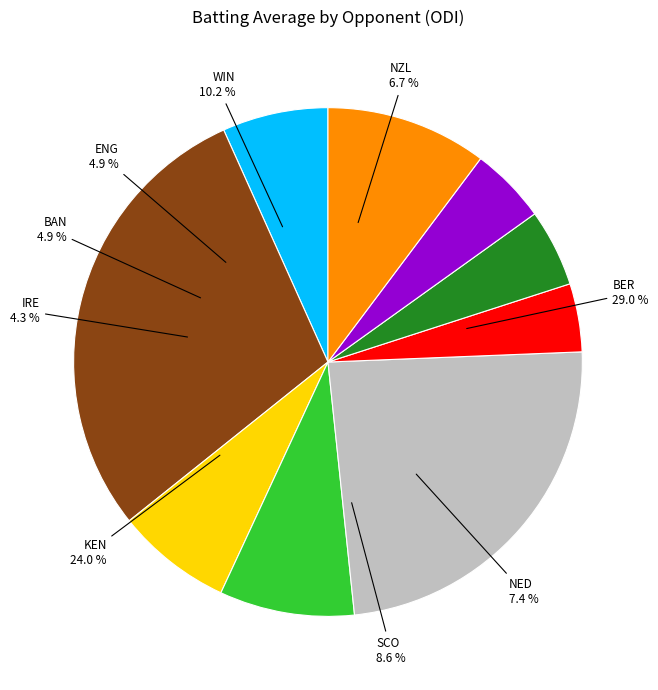

True or false: SCO accounts for 17% of the total.

False